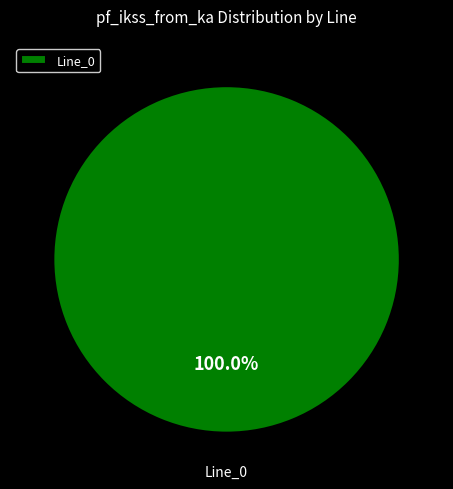

How many slices are in this pie chart?

1